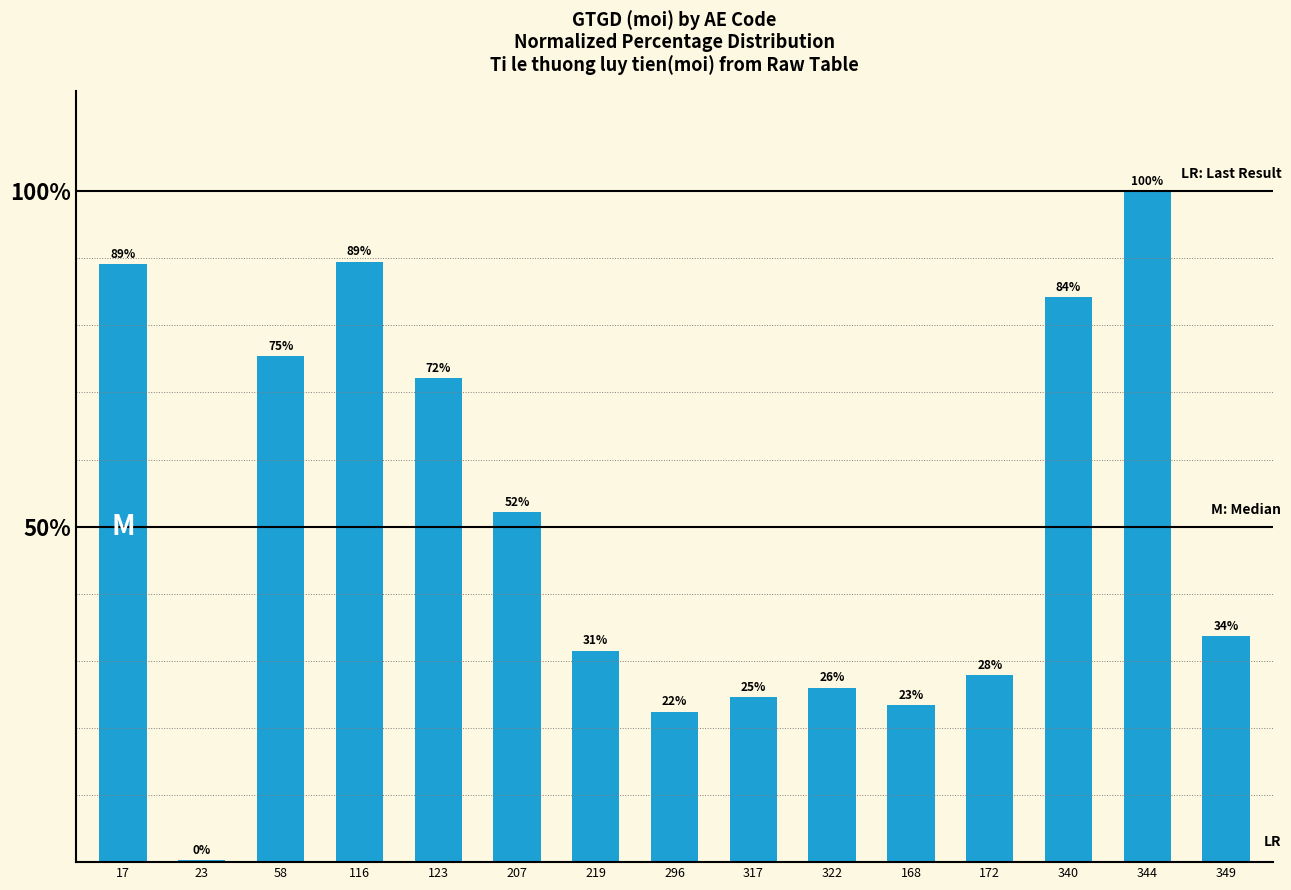

Is it true that the value at 340 is 143.7?

False